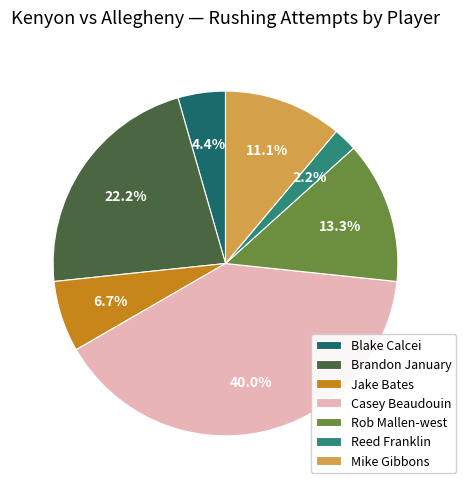

Is there any slice that represents more than half of the pie?

No